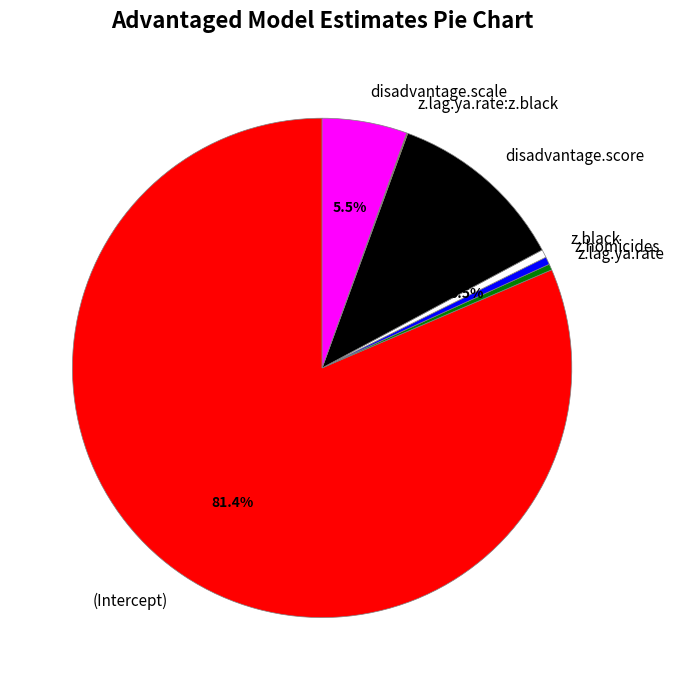

What is the largest slice in the pie chart?

(Intercept)